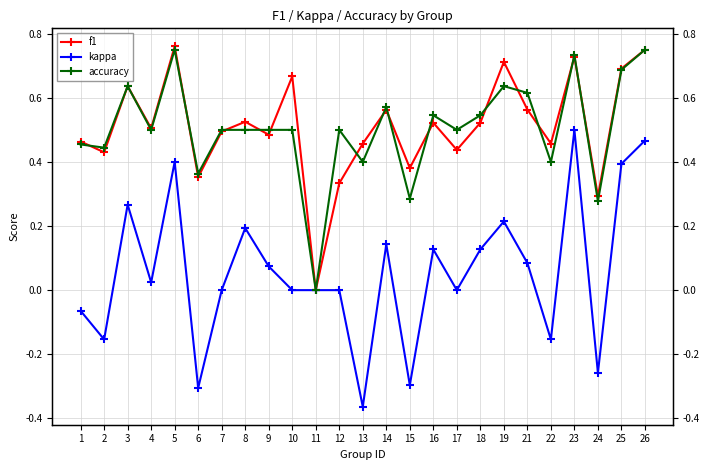

True or false: accuracy has more than 2 points higher than both neighbors.

True